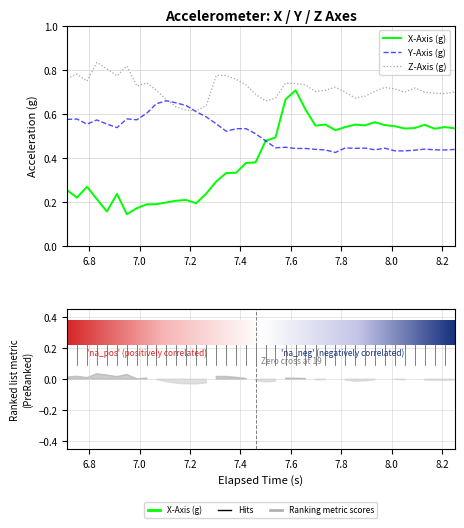

Reading left to right, transcribe all the data shown in this chart.

X-Axis (g): 0.3	0.2	0.3	0.2	0.2	0.2	0.1	0.2	0.2	0.2	0.2	0.2	0.2	0.2	0.2	0.3	0.3	0.3	0.4	0.4	0.5	0.5	0.7	0.7	0.6	0.5	0.6	0.5	0.5	0.6	0.5	0.6	0.5	0.5	0.5	0.5	0.6	0.5	0.5	0.5
Y-Axis (g): 0.6	0.6	0.6	0.6	0.6	0.5	0.6	0.6	0.6	0.6	0.7	0.6	0.6	0.6	0.6	0.6	0.5	0.5	0.5	0.5	0.5	0.4	0.4	0.4	0.4	0.4	0.4	0.4	0.4	0.4	0.4	0.4	0.4	0.4	0.4	0.4	0.4	0.4	0.4	0.4
Z-Axis (g): 0.8	0.8	0.7	0.8	0.8	0.8	0.8	0.7	0.7	0.7	0.7	0.6	0.6	0.6	0.6	0.8	0.8	0.8	0.7	0.7	0.7	0.7	0.7	0.7	0.7	0.7	0.7	0.7	0.7	0.7	0.7	0.7	0.7	0.7	0.7	0.7	0.7	0.7	0.7	0.7